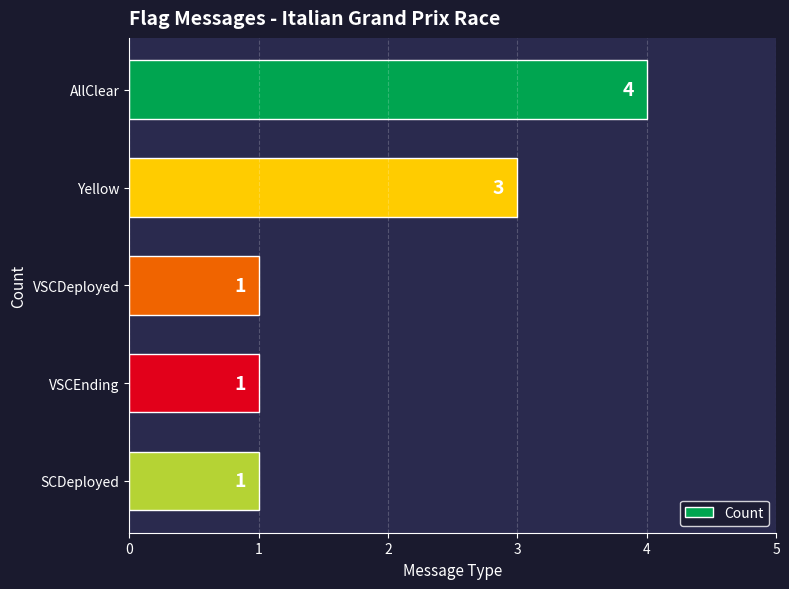

What is the approximate value at Yellow?

3